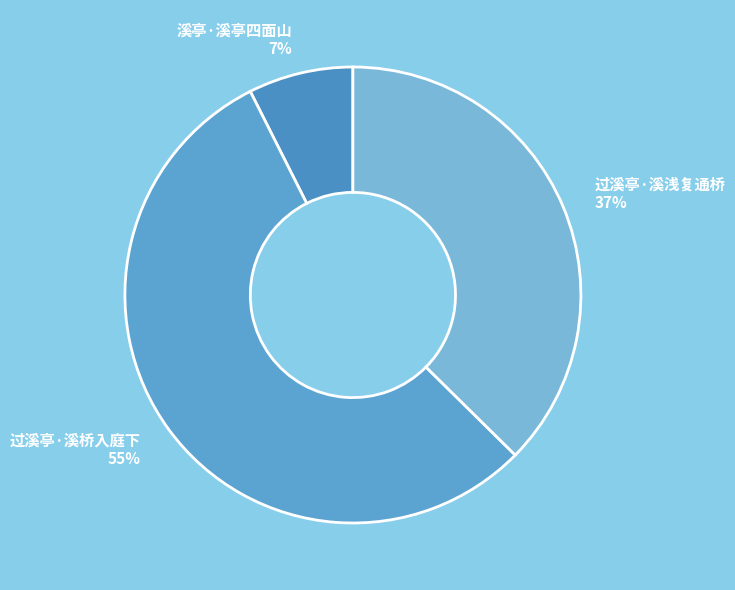

Between 溪亭·溪亭四面山 and 过溪亭·溪浅复通桥, which is larger?

过溪亭·溪浅复通桥